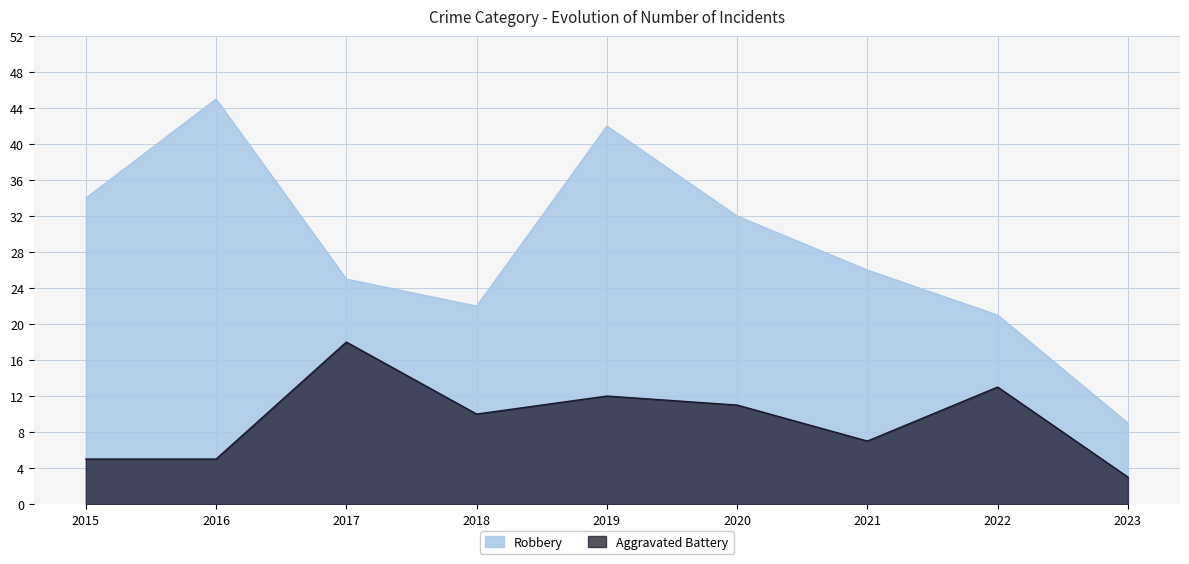

What is the value of the Aggravated Battery point at the 1st from the left?

5